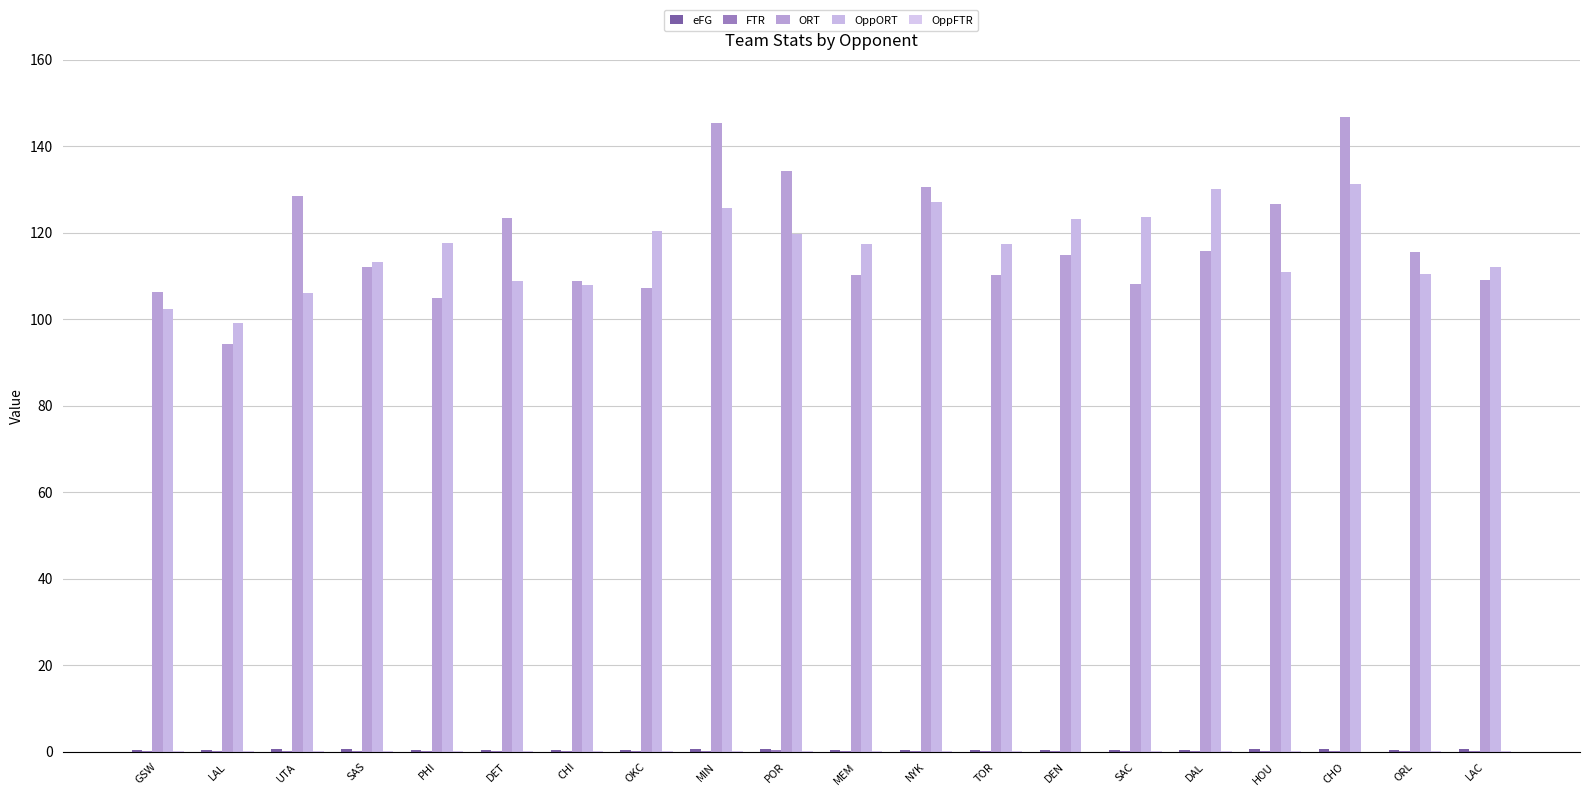

What value does the ORT series have at NYK?

130.6